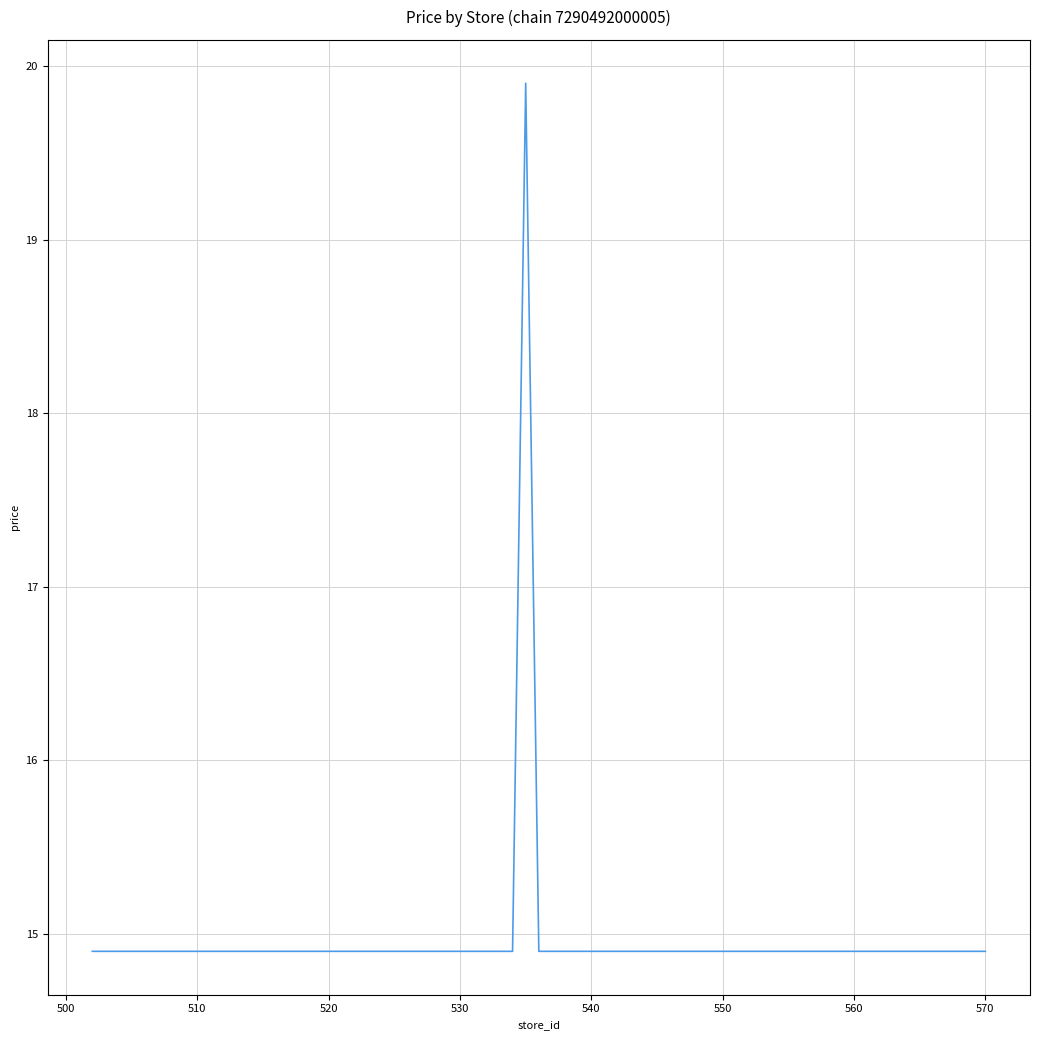

What is the smallest value displayed?

14.9